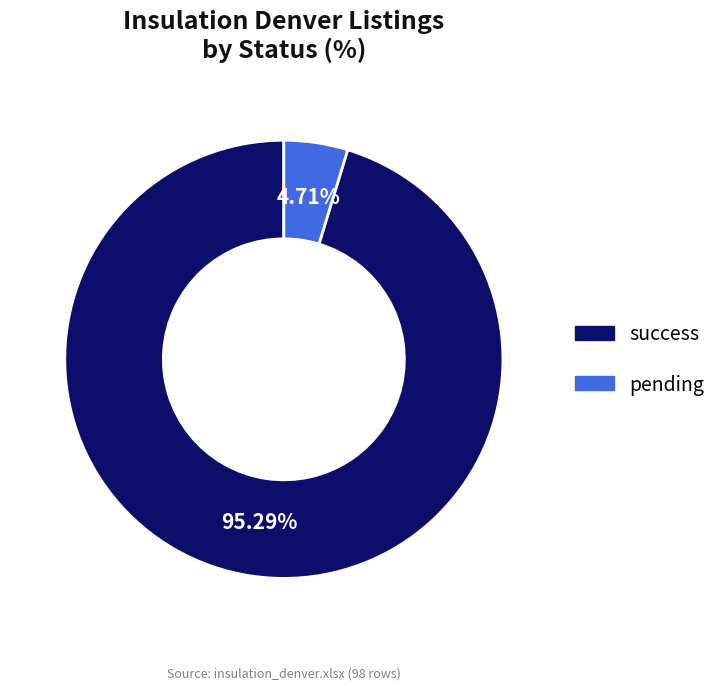

Does any single category account for the majority?

Yes